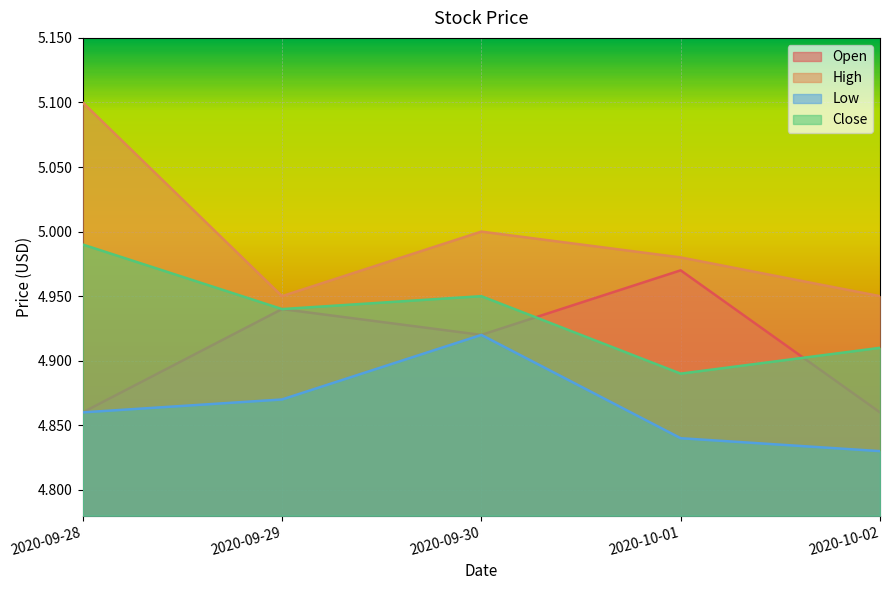

Between 2020-09-28 and 2020-10-02, which series saw the biggest shift?

High